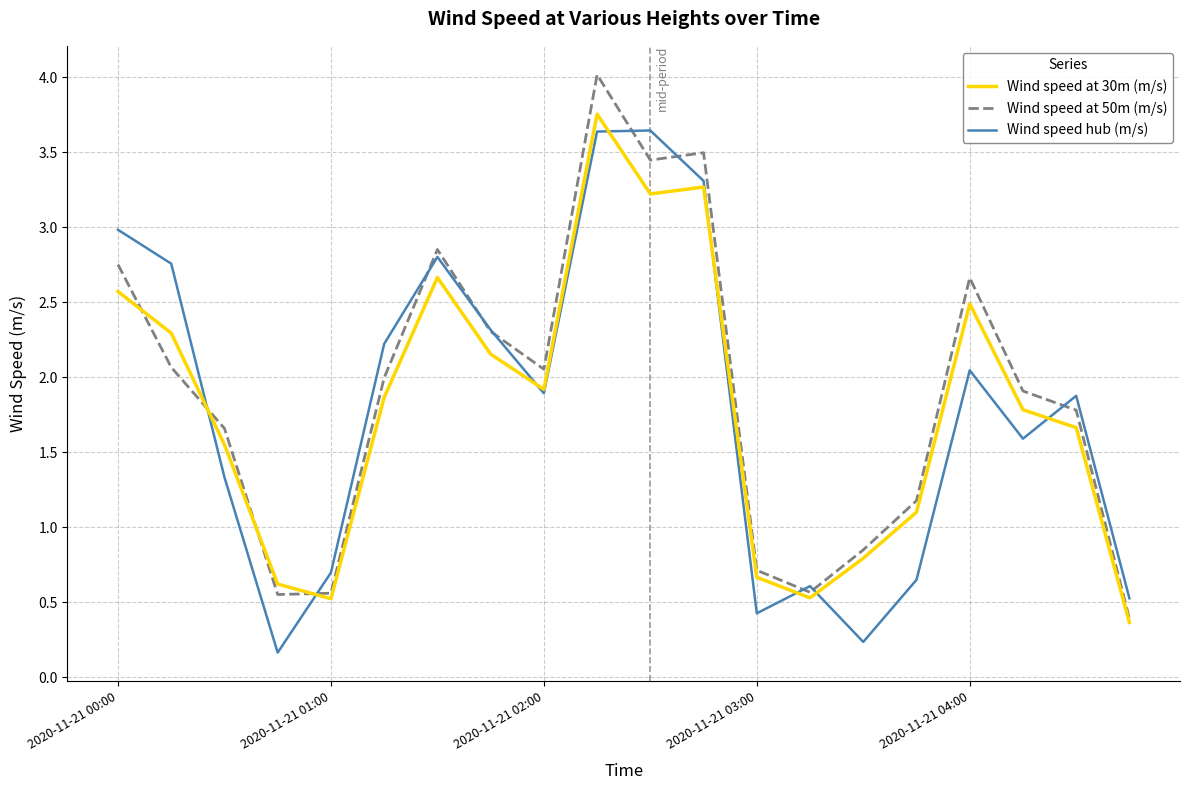

In Wind speed hub (m/s), how many points are higher than both neighbors (excluding endpoints)?

5